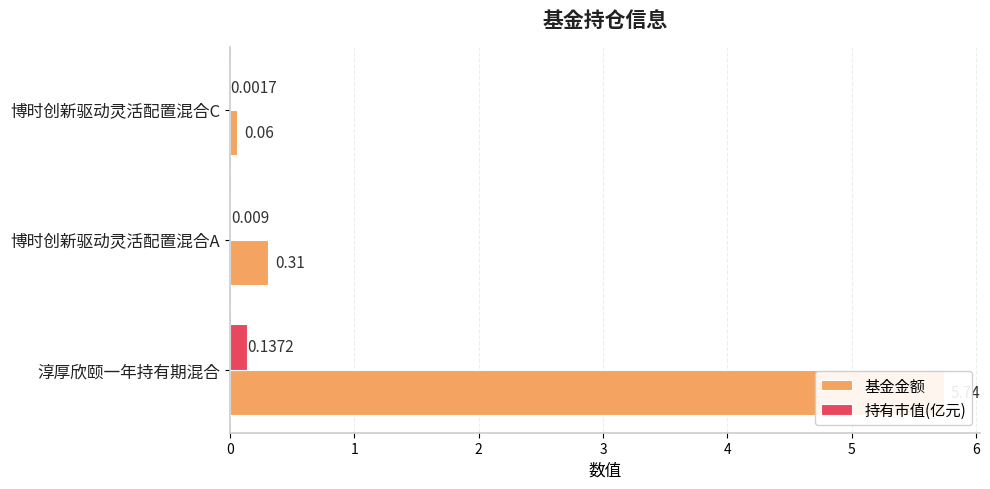

How many groups of bars are there?

3